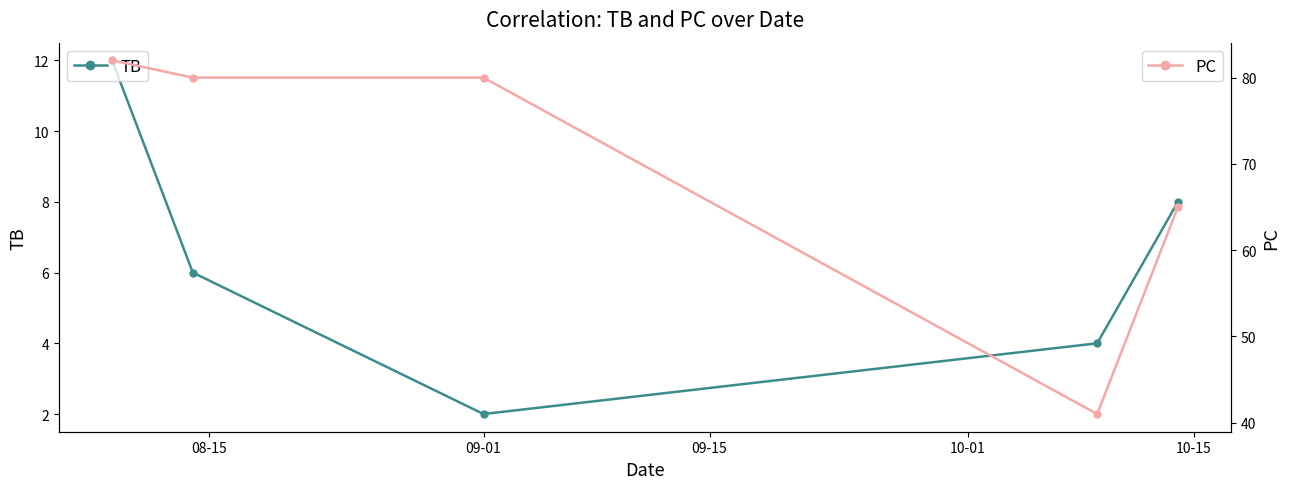

True or false: TB has more than 1 points higher than both neighbors.

False